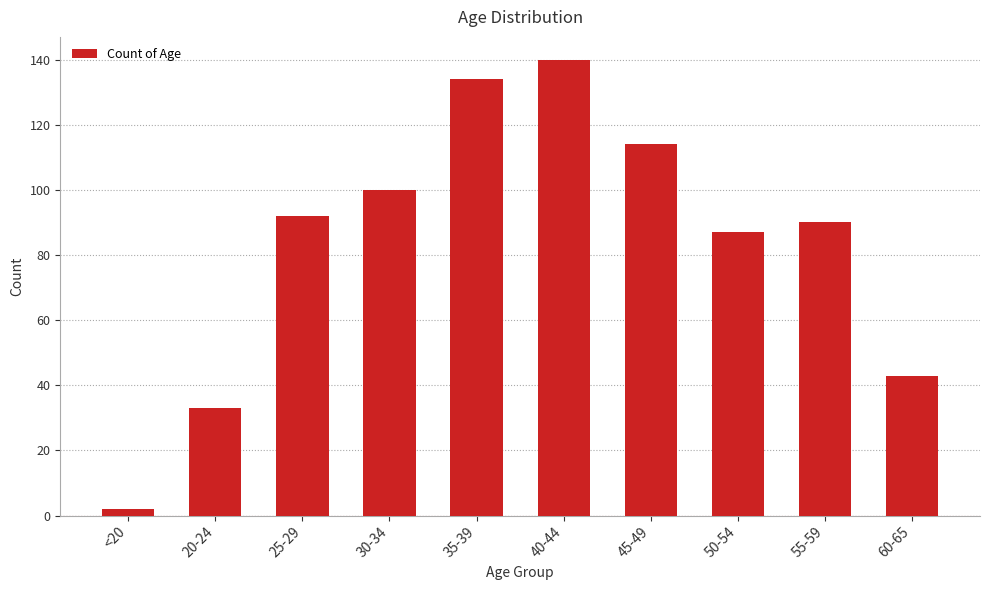

List the labels in order of value, largest first.

40-44, 35-39, 45-49, 30-34, 25-29, 55-59, 50-54, 60-65, 20-24, <20